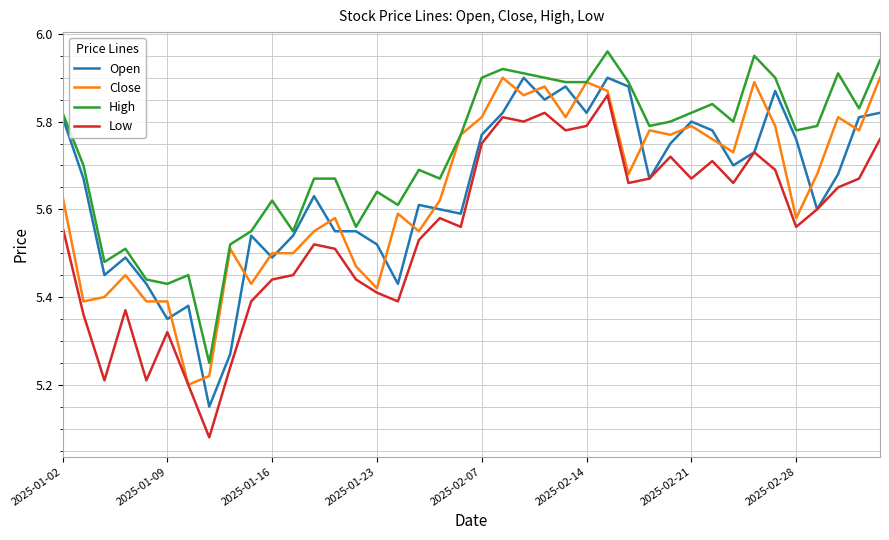

Which series has the largest total across all categories?

High